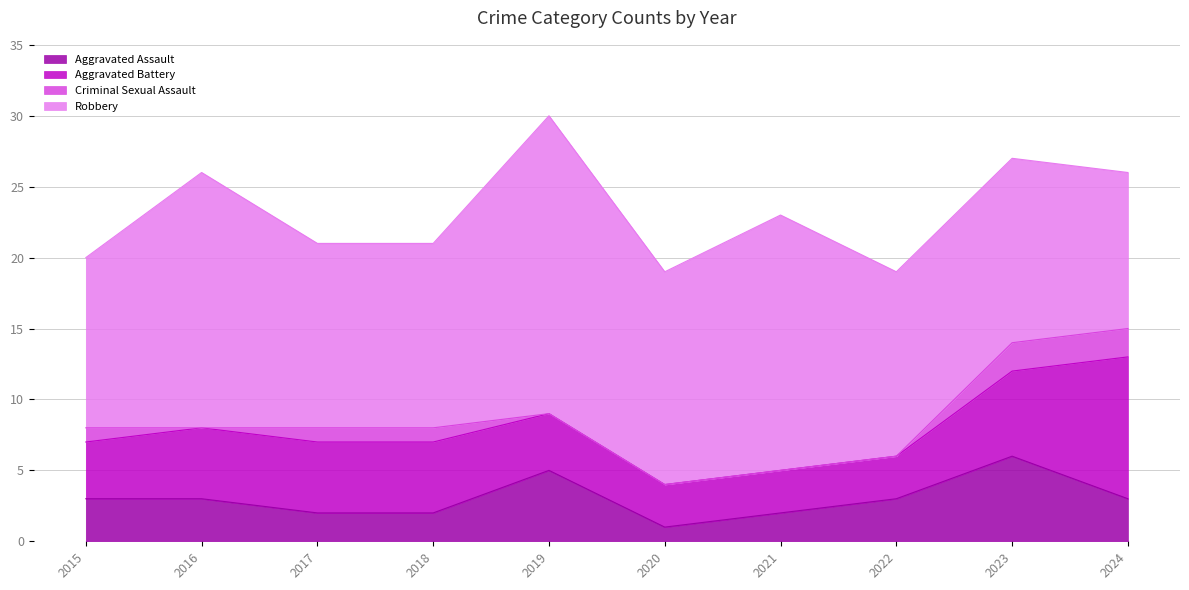

What is the difference between the highest and lowest values at 2023?

11